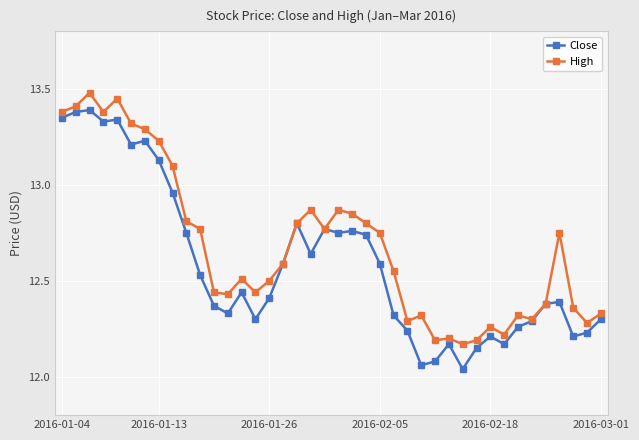

What is the greatest value displayed?

13.5